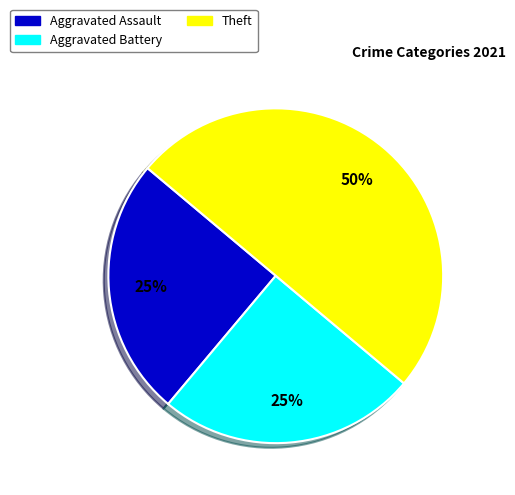

Between Aggravated Assault and Theft, which is larger?

Theft